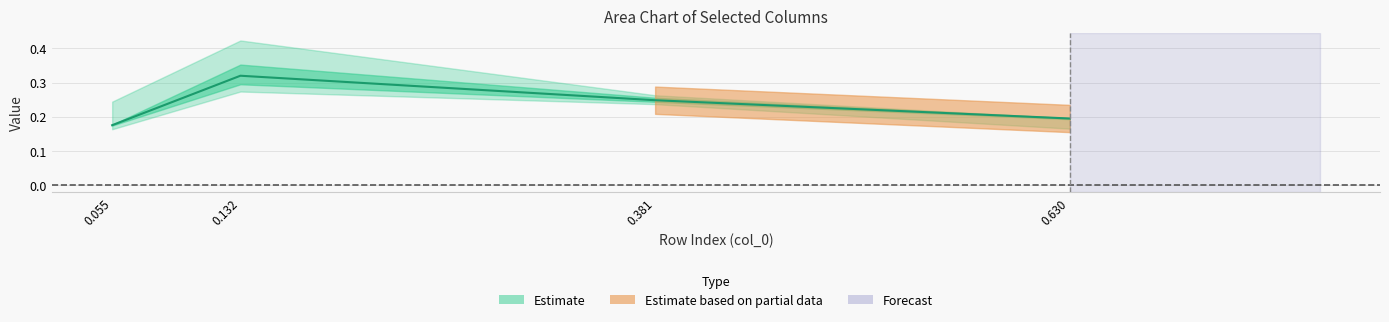

Read the value at 0.630.

0.2